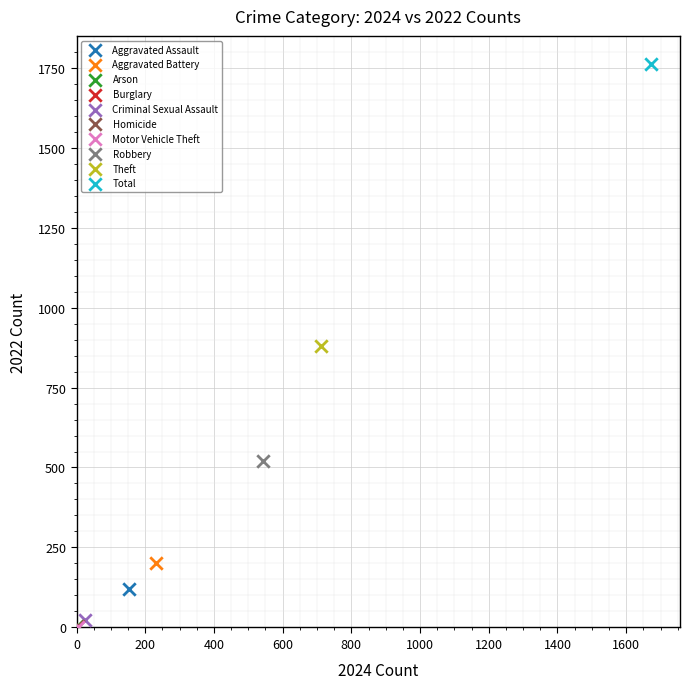

Which series contains the highest Y value?

Total